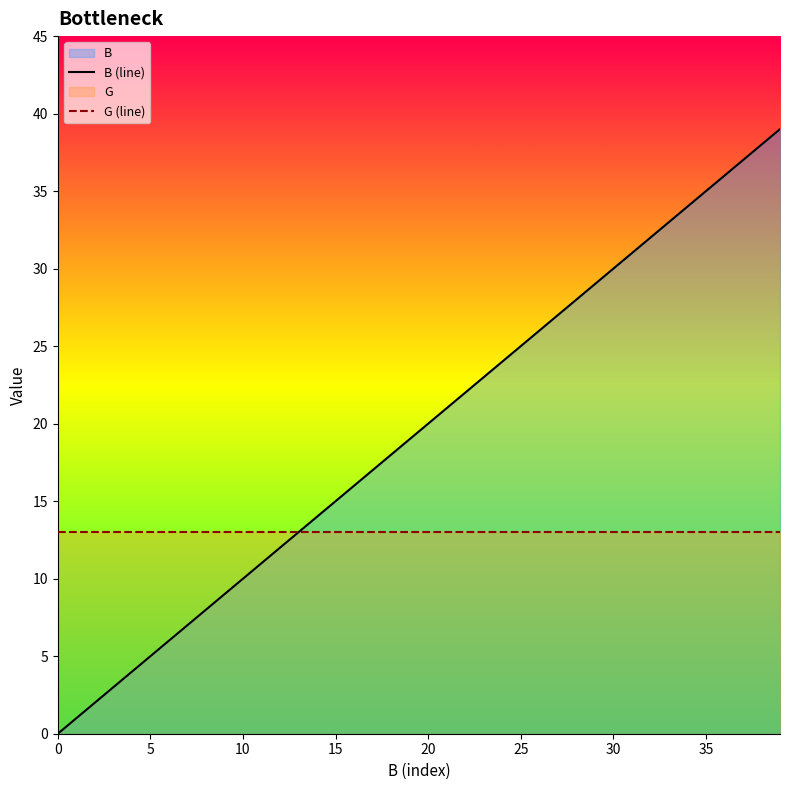

Does the chart display data point markers on the line(s)?

No